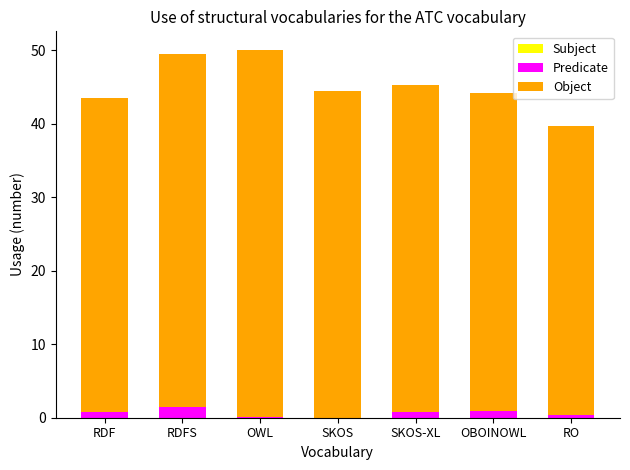

What is the total value across all series at SKOS?

44.5